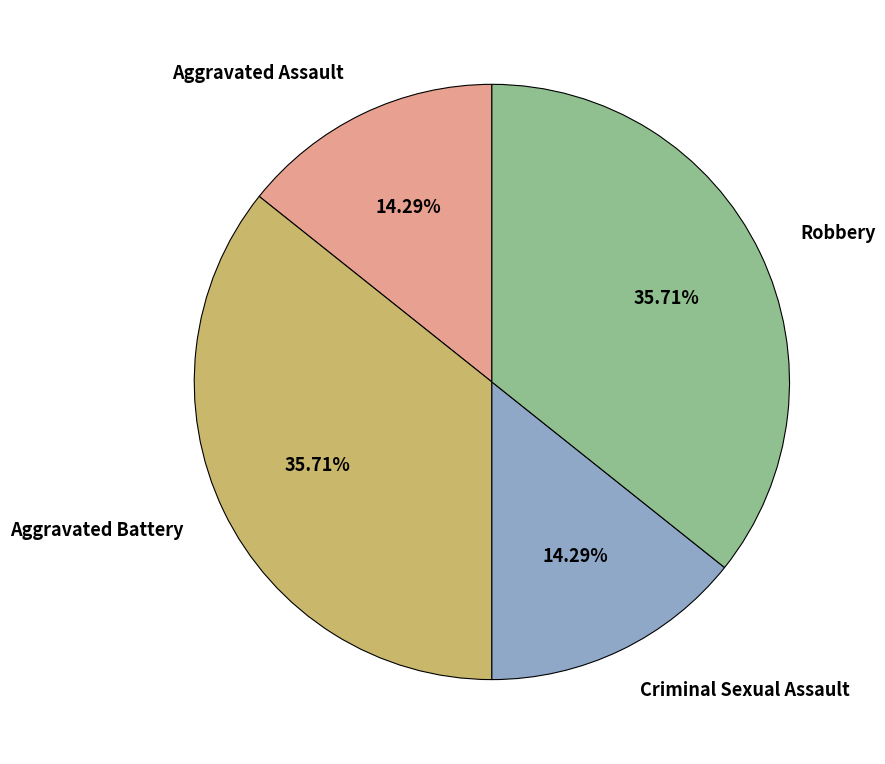

Does Criminal Sexual Assault represent more than half of the total?

No